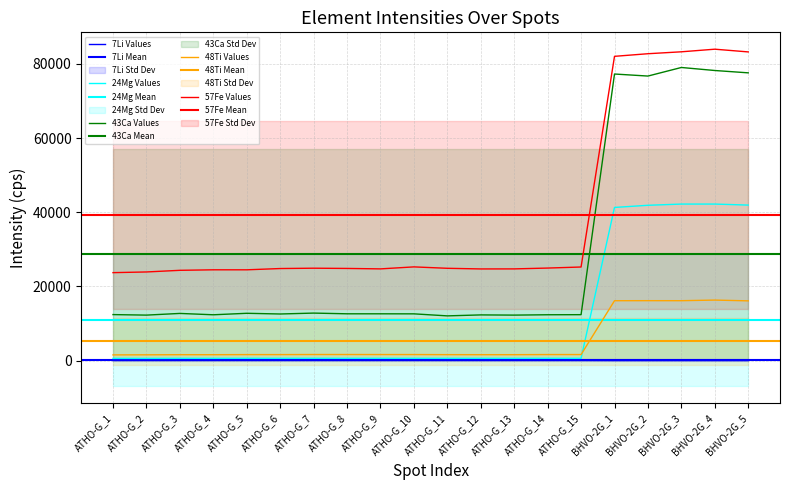

Is the value of 43Ca at ATHO-G_9 greater than the value of 48Ti at ATHO-G_5?

Yes